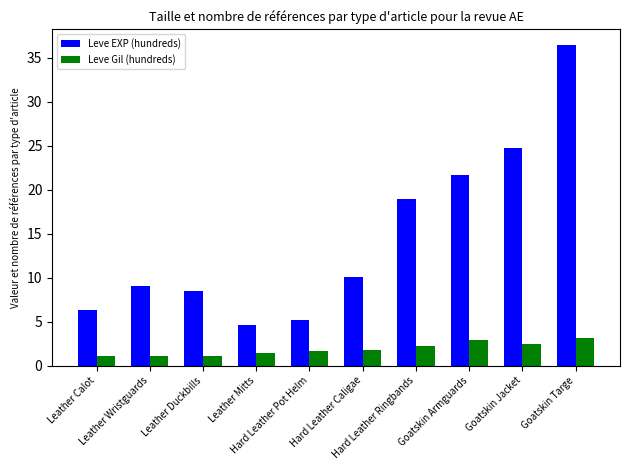

What is the sum of all Leve Gil (hundreds) values?

19.1